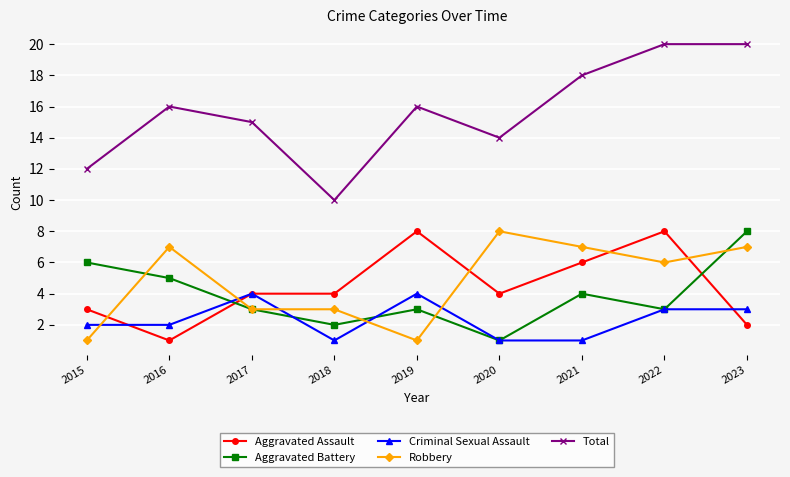

Reading left to right, what are all the values shown in this chart?

Aggravated Assault: 2015=3	2016=1	2017=4	2018=4	2019=8	2020=4	2021=6	2022=8	2023=2
Aggravated Battery: 2015=6	2016=5	2017=3	2018=2	2019=3	2020=1	2021=4	2022=3	2023=8
Criminal Sexual Assault: 2015=2	2016=2	2017=4	2018=1	2019=4	2020=1	2021=1	2022=3	2023=3
Robbery: 2015=1	2016=7	2017=3	2018=3	2019=1	2020=8	2021=7	2022=6	2023=7
Total: 2015=12	2016=16	2017=15	2018=10	2019=16	2020=14	2021=18	2022=20	2023=20